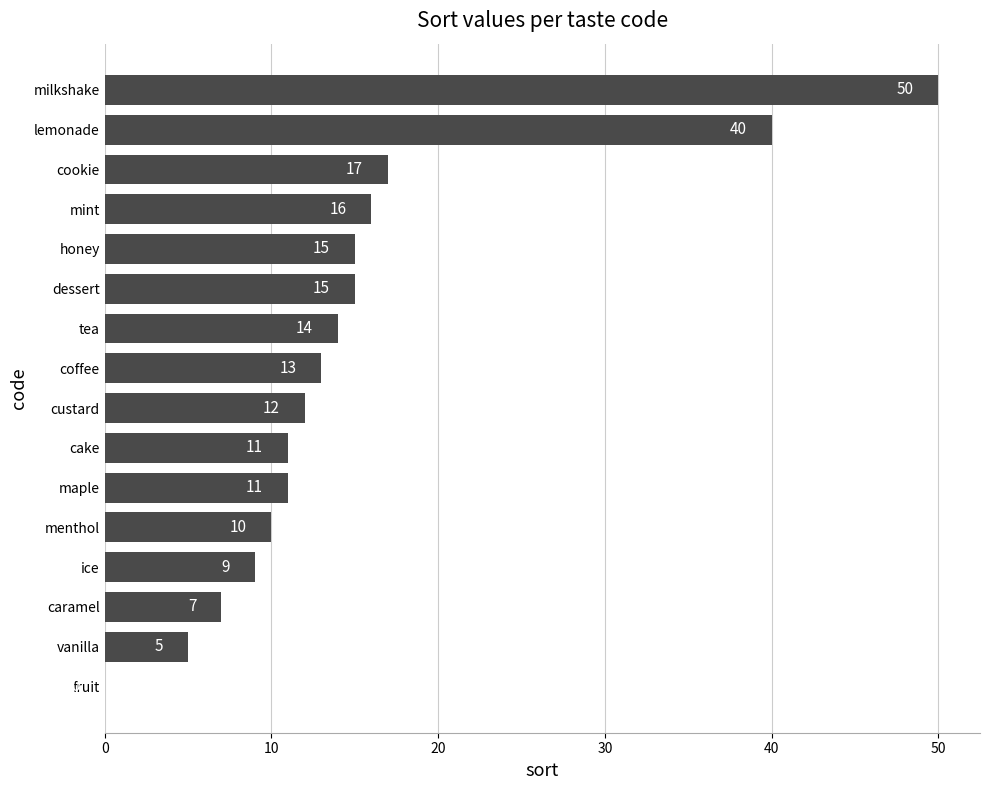

At which label is the value closest to 25?

cookie